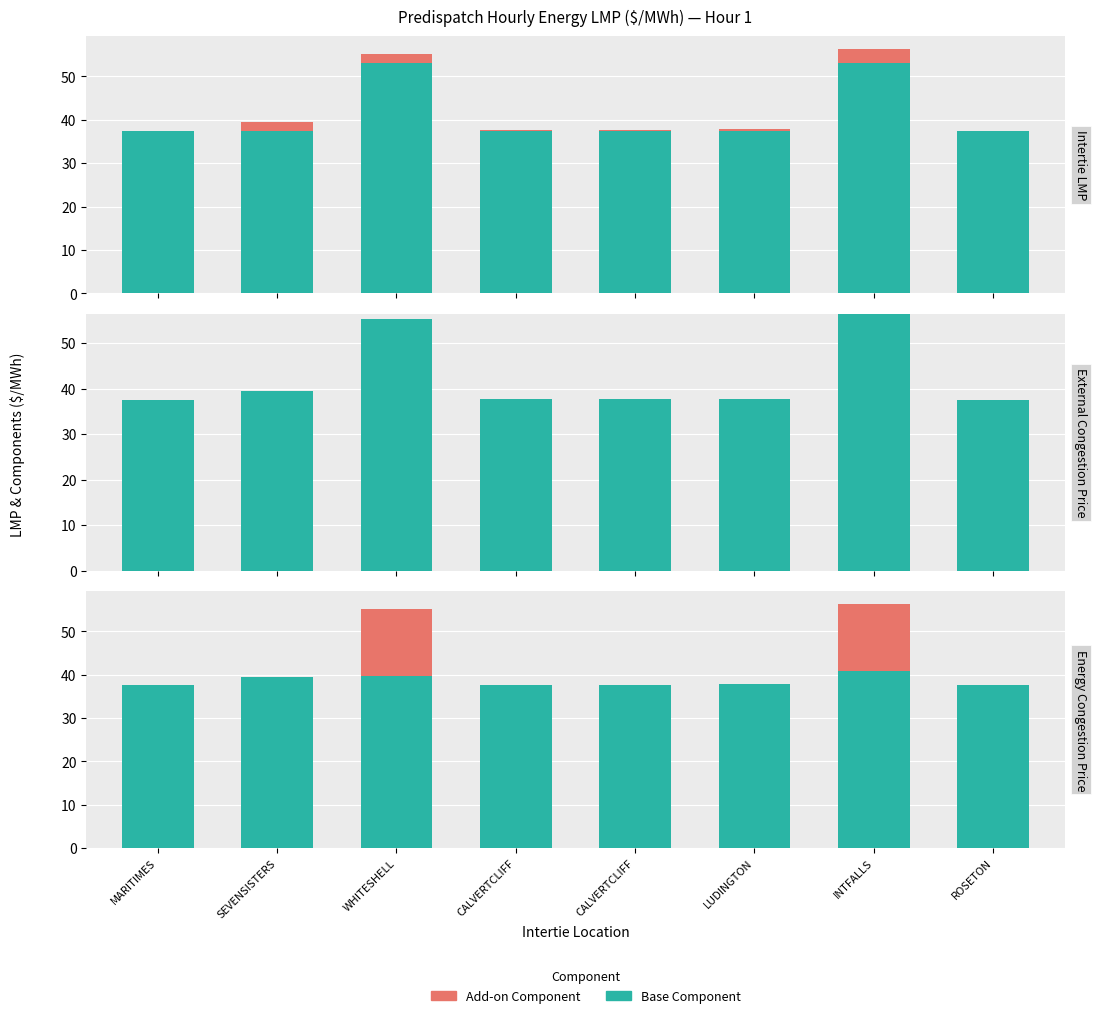

What is the difference between the highest and lowest values at CALVERTCLIFF?

37.7